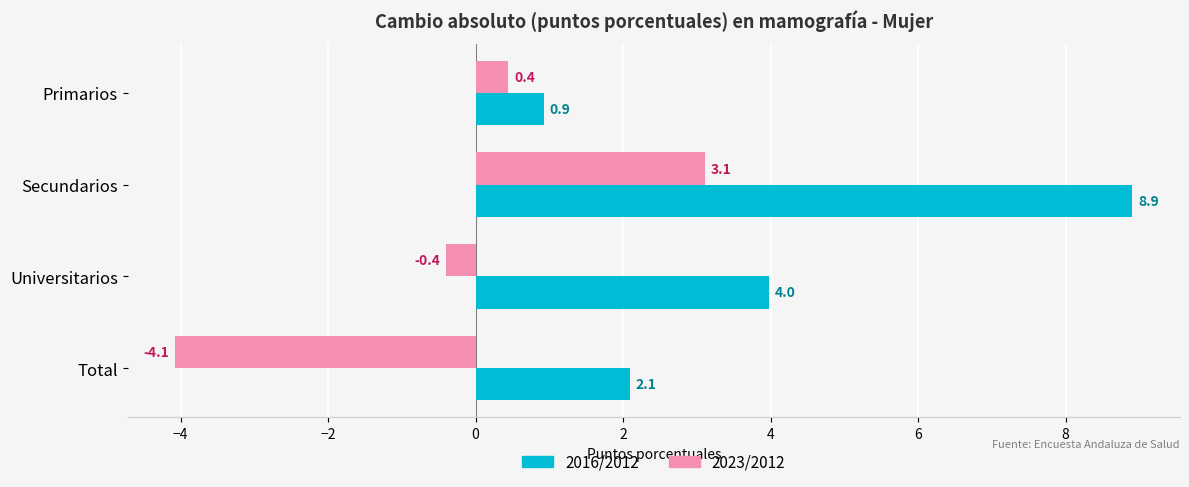

The 2023/2012 series shows 0.4 at Primarios. True or false?

True